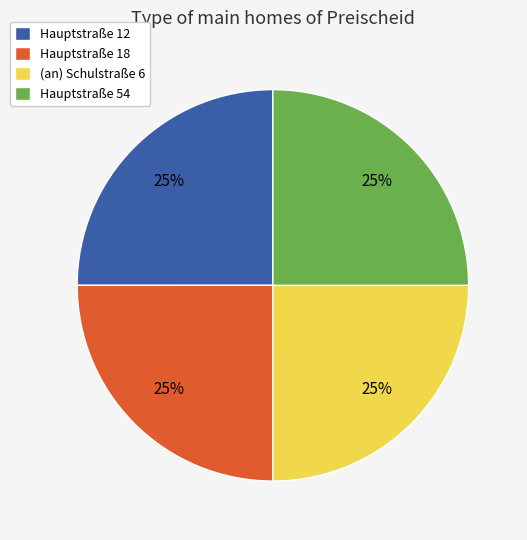

The Hauptstraße 54 slice represents 25% of the pie. True or false?

True